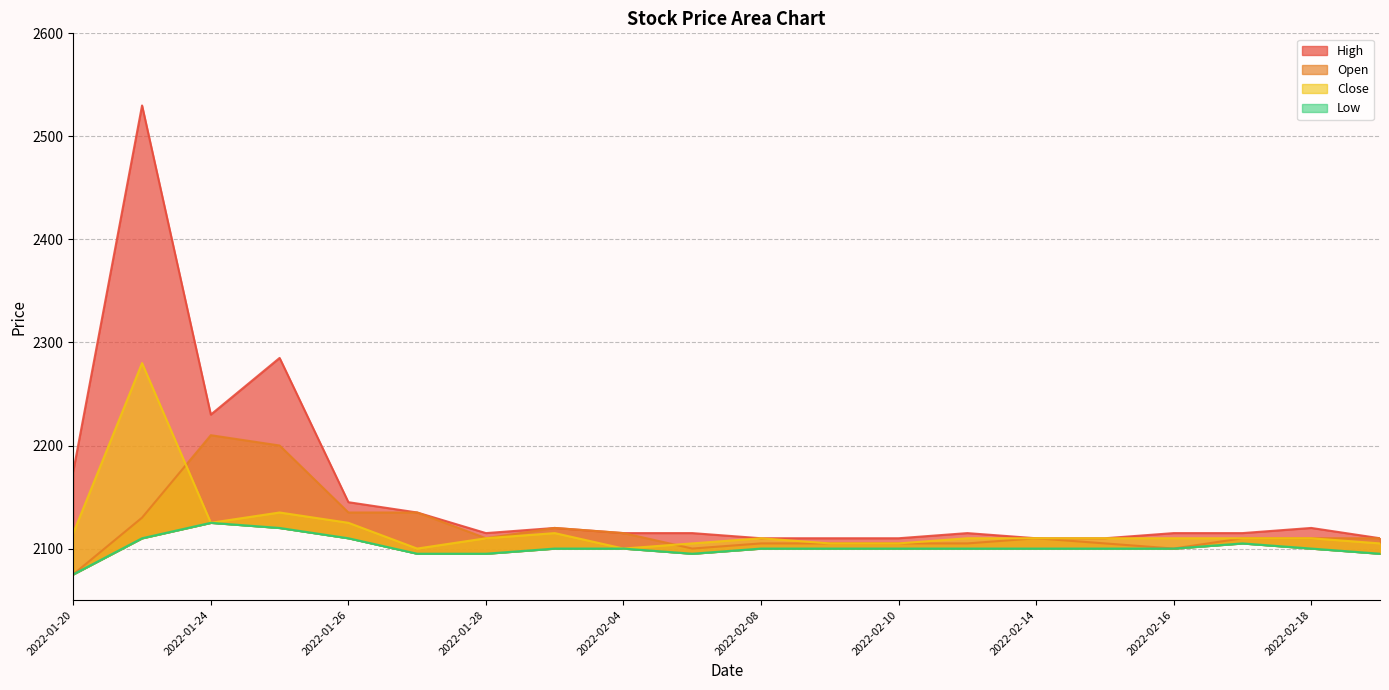

Where is Close nearest to the value 2190?

2022-01-25